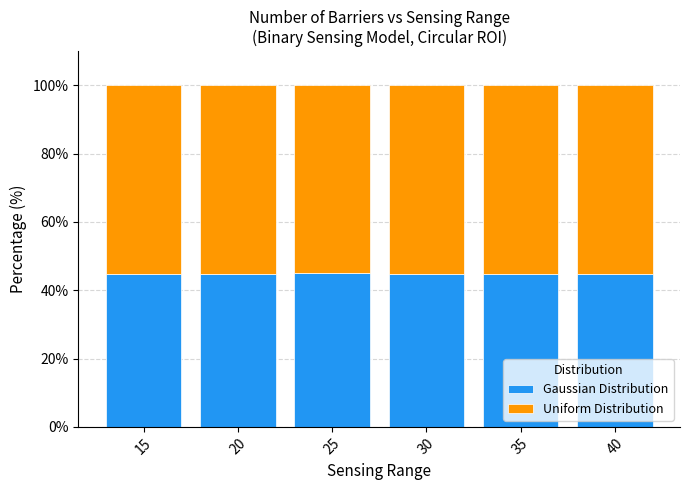

What is the highest value of the Gaussian Distribution series?

45.0